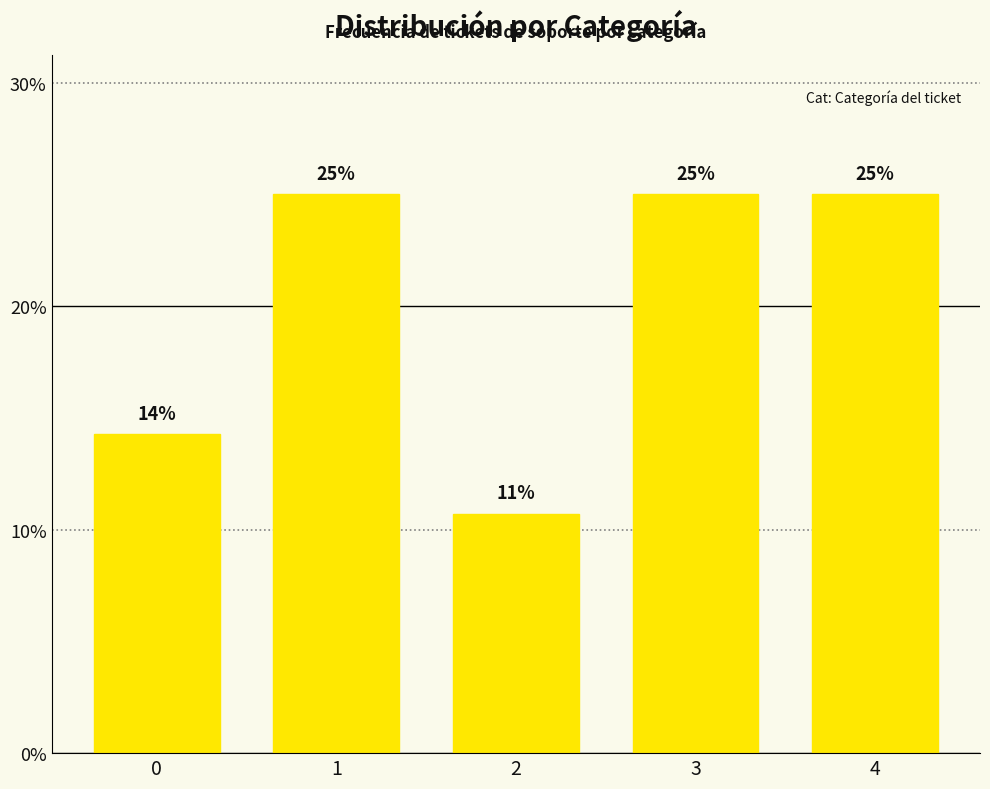

What value does the data have at 2?

10.7